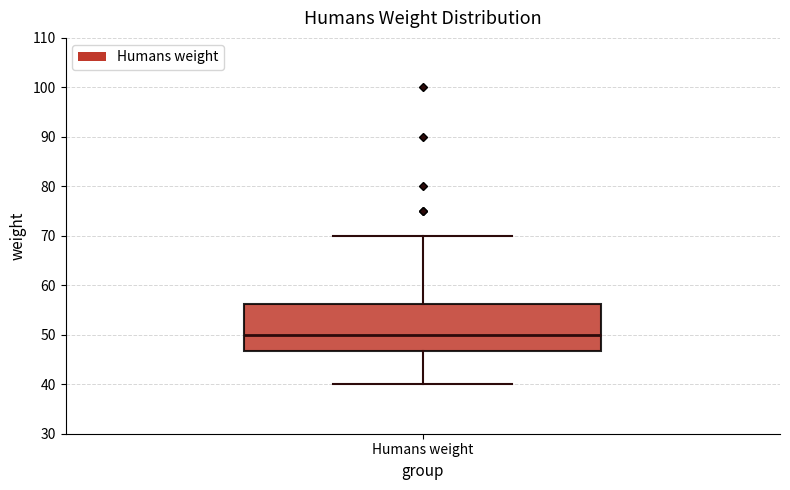

Read this box plot against the y-axis: the position of the median line, the range covered by the box, and the ends of both whiskers. The values are not printed on the chart, so give them approximately, as read against the axis.

median 50, box 47 to 56, whiskers 40 to 70